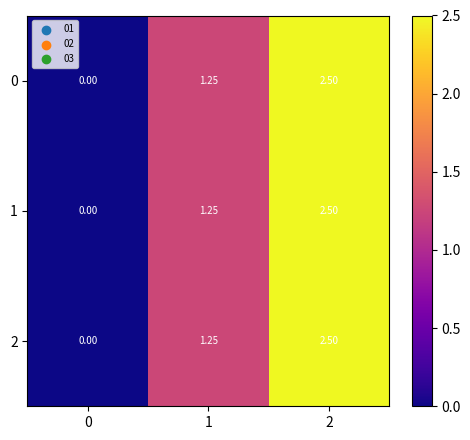

Is the value of 2 at 1 greater than the value of 0 at 2?

No